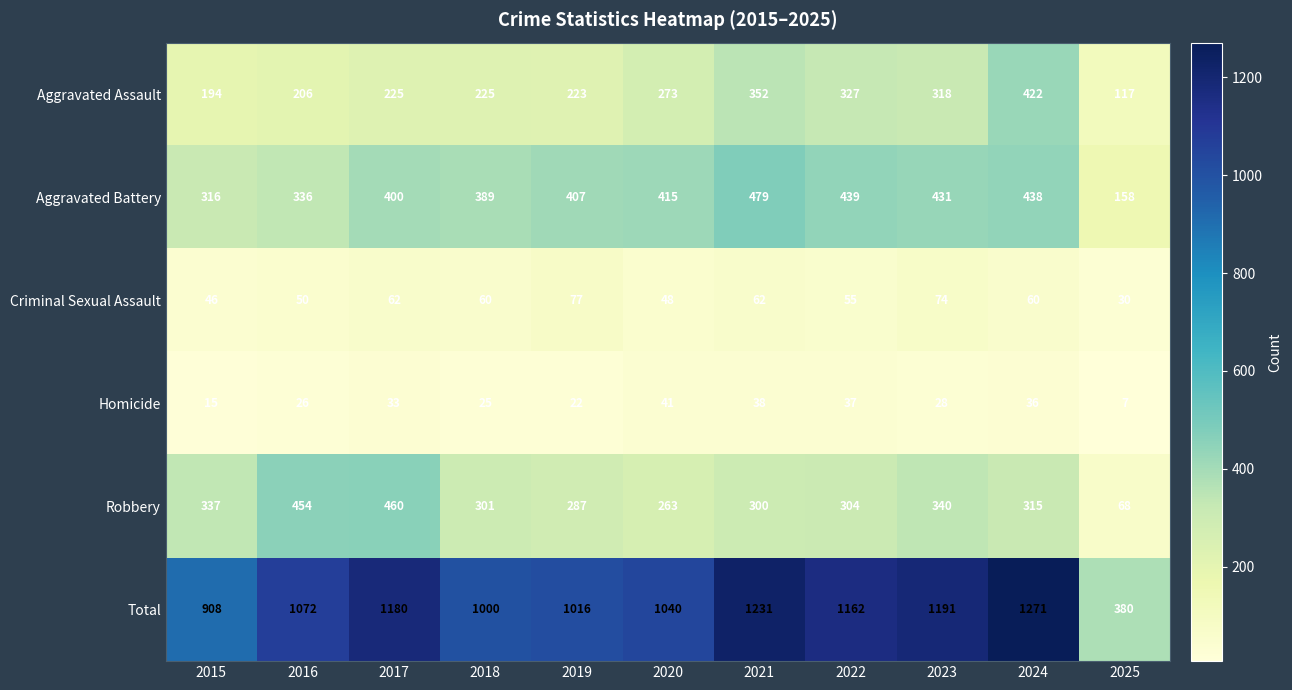

True or false: Aggravated Battery has a value of 158 at 2025.

True